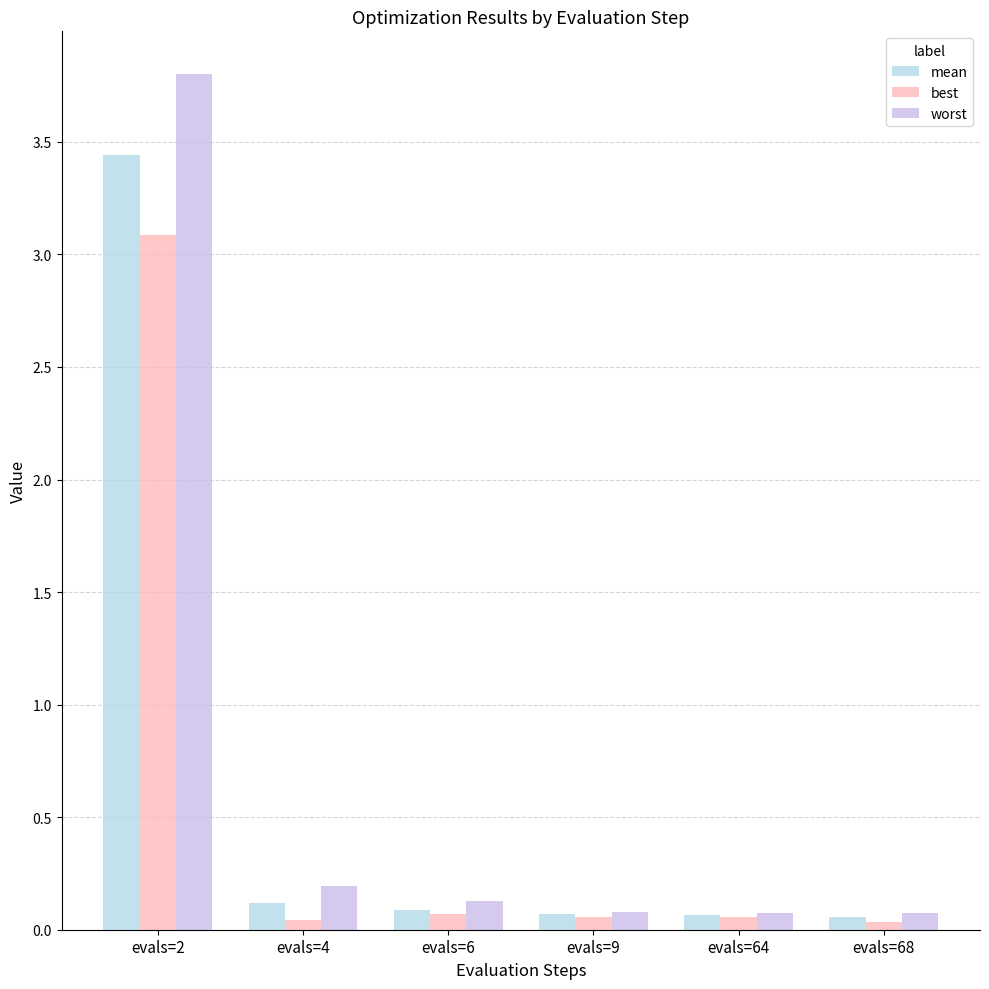

Rank the series by their maximum value, from lowest to highest.

best, mean, worst